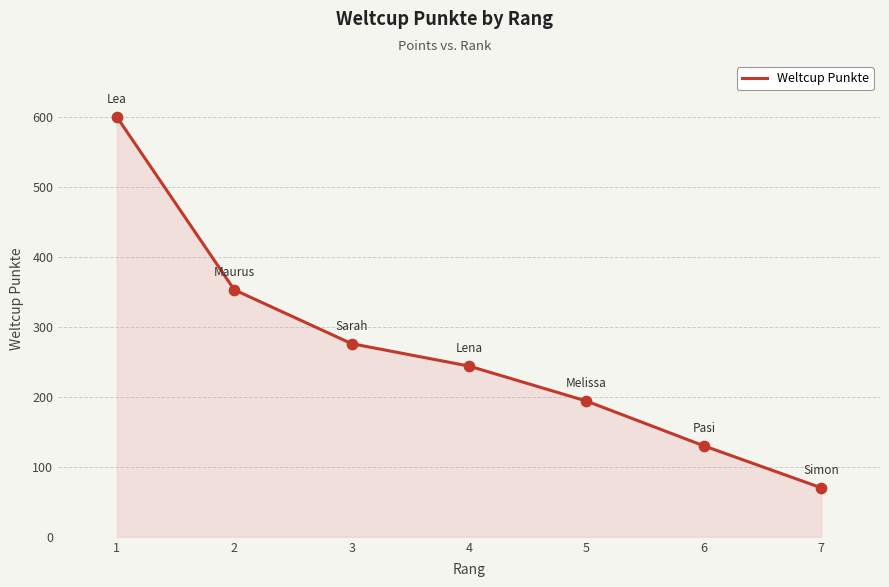

What is the ratio of the value at 5 to the value at 2?

0.5